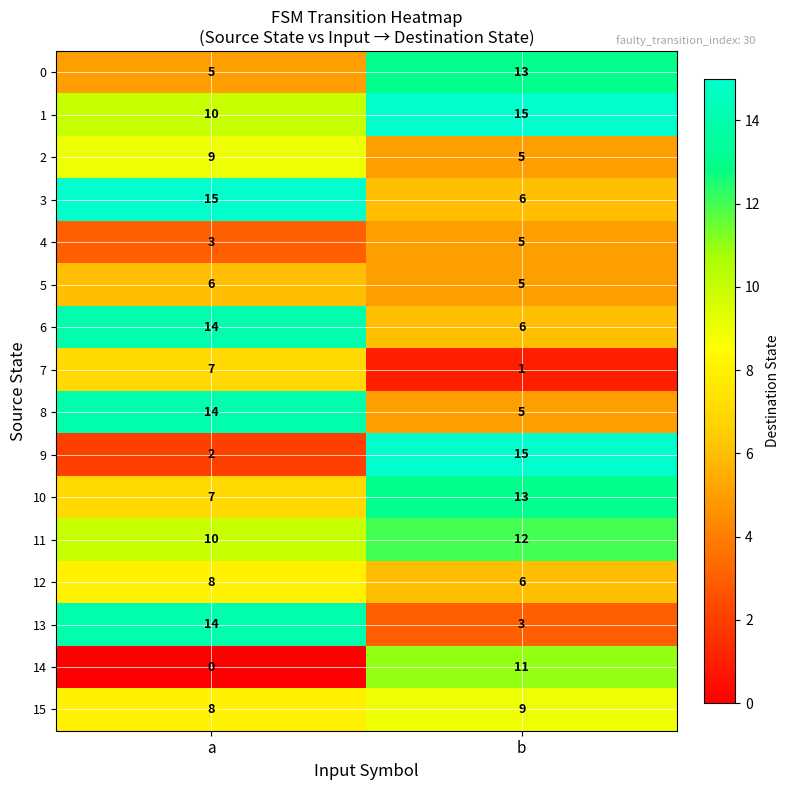

What is the difference between the 8 values at a and b?

9